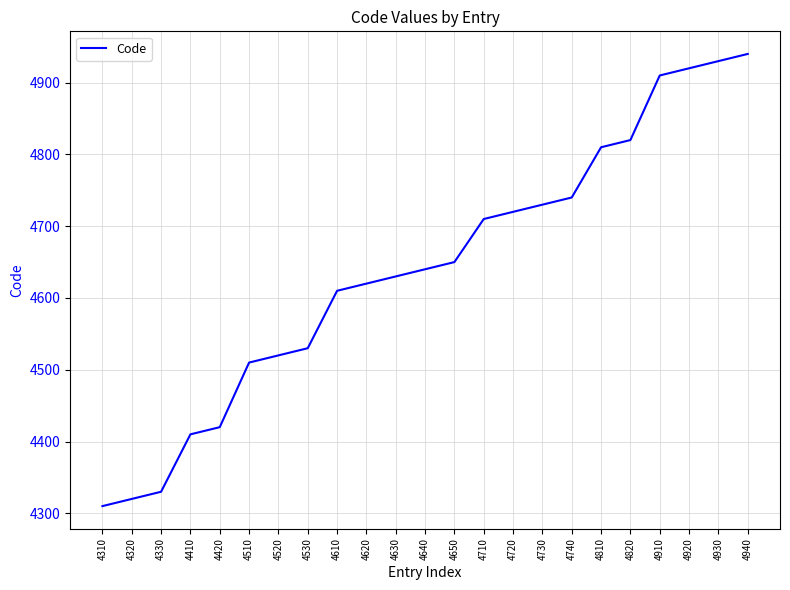

What is the difference between the maximum and minimum values?

630